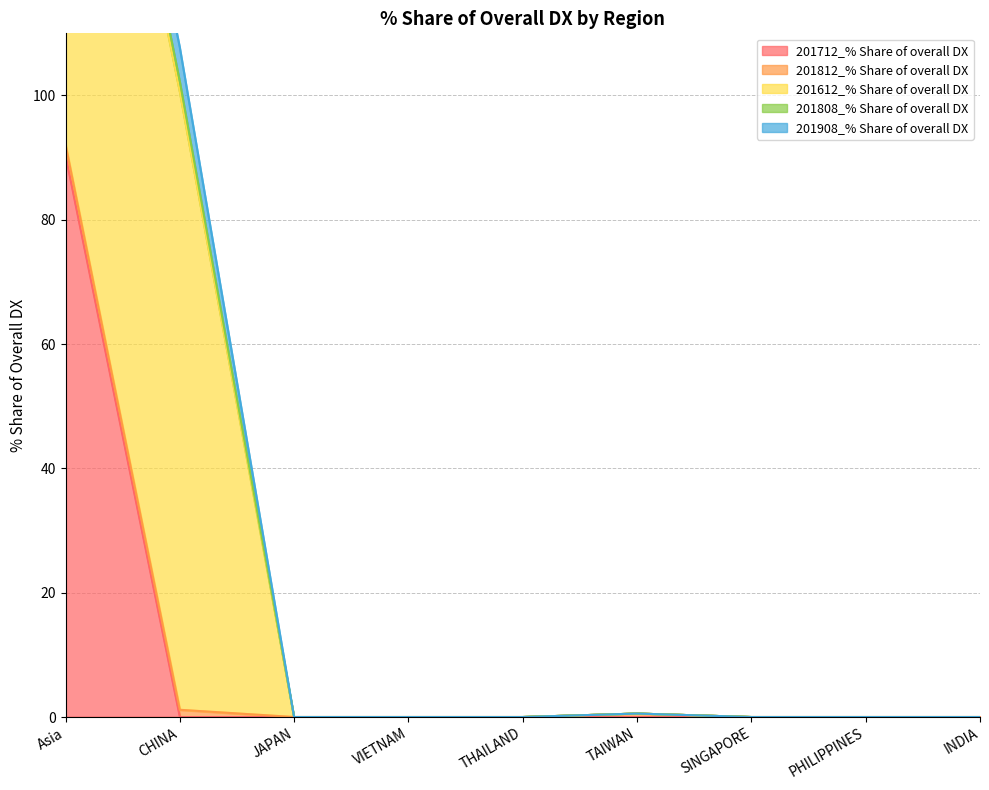

Reading left to right, transcribe all the data shown in this chart.

201712_% Share of overall DX: 90.4	0.0	0.0	0.0	0.0	0.0	0.0	0.0	0.0
201812_% Share of overall DX: 1.7	1.2	0.0	0.0	0.0	0.6	0.0	0.0	0.0
201612_% Share of overall DX: 99.5	99.5	0.0	0.0	0.0	0.0	0.0	0.0	0.0
201808_% Share of overall DX: 1.6	1.6	0.0	0.0	0.0	0.0	0.0	0.0	0.0
201908_% Share of overall DX: 5.5	5.5	0.0	0.0	0.0	0.0	0.0	0.0	0.0